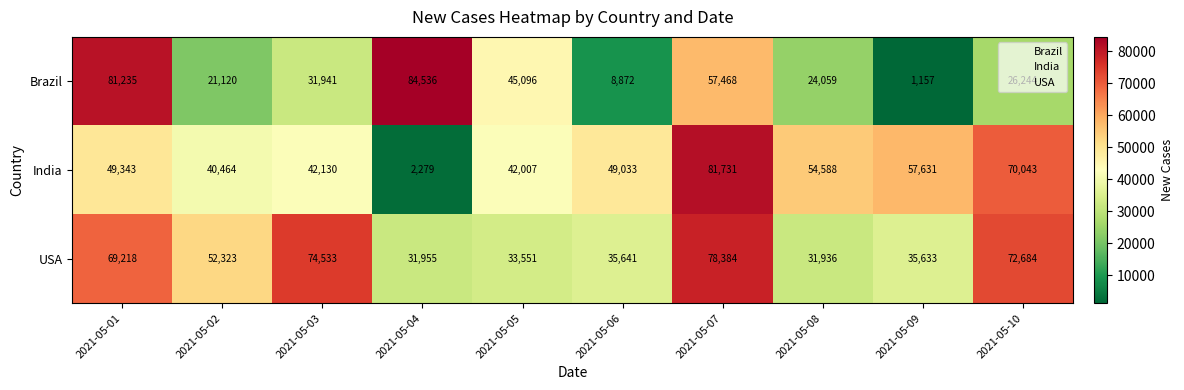

What is the sum of the Brazil values at 2021-05-03 and 2021-05-05?

77037